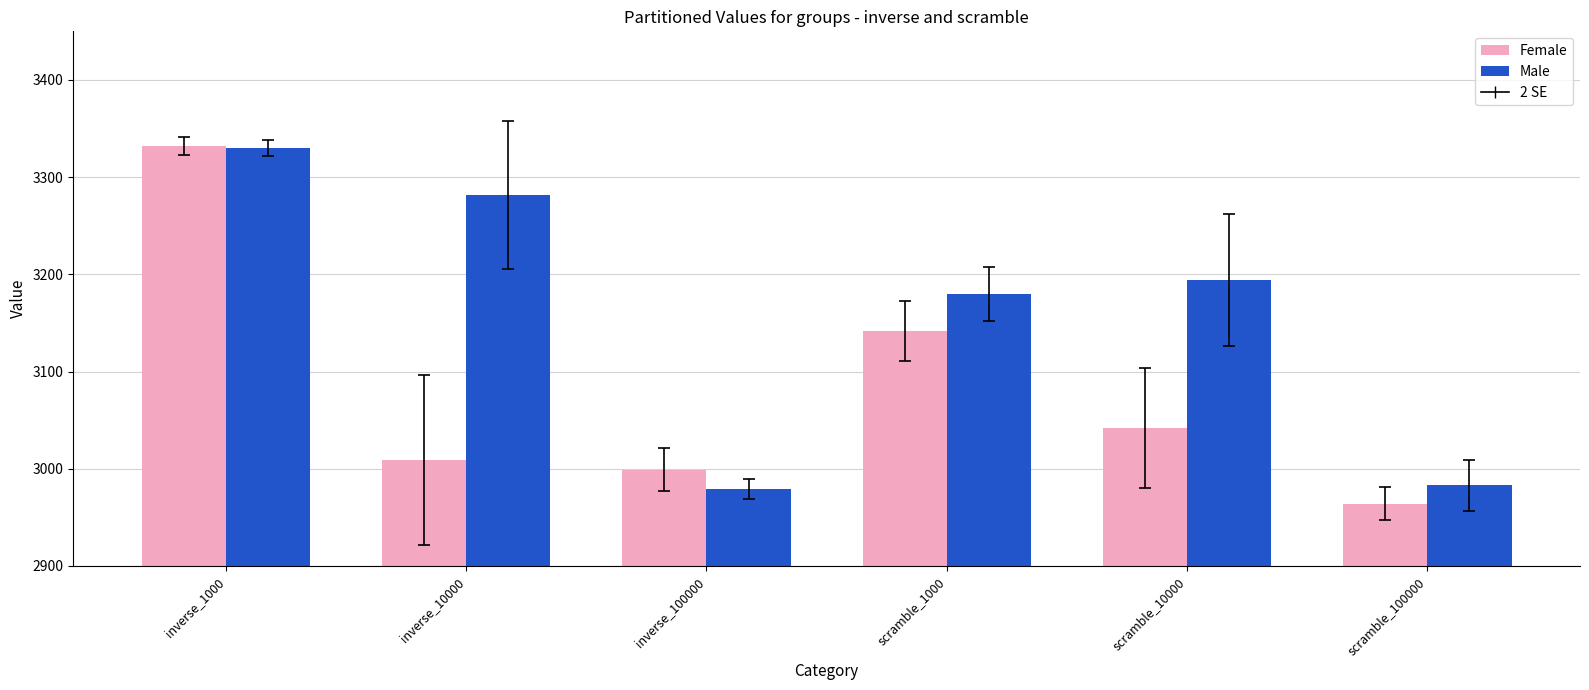

How many bars are there in total?

12